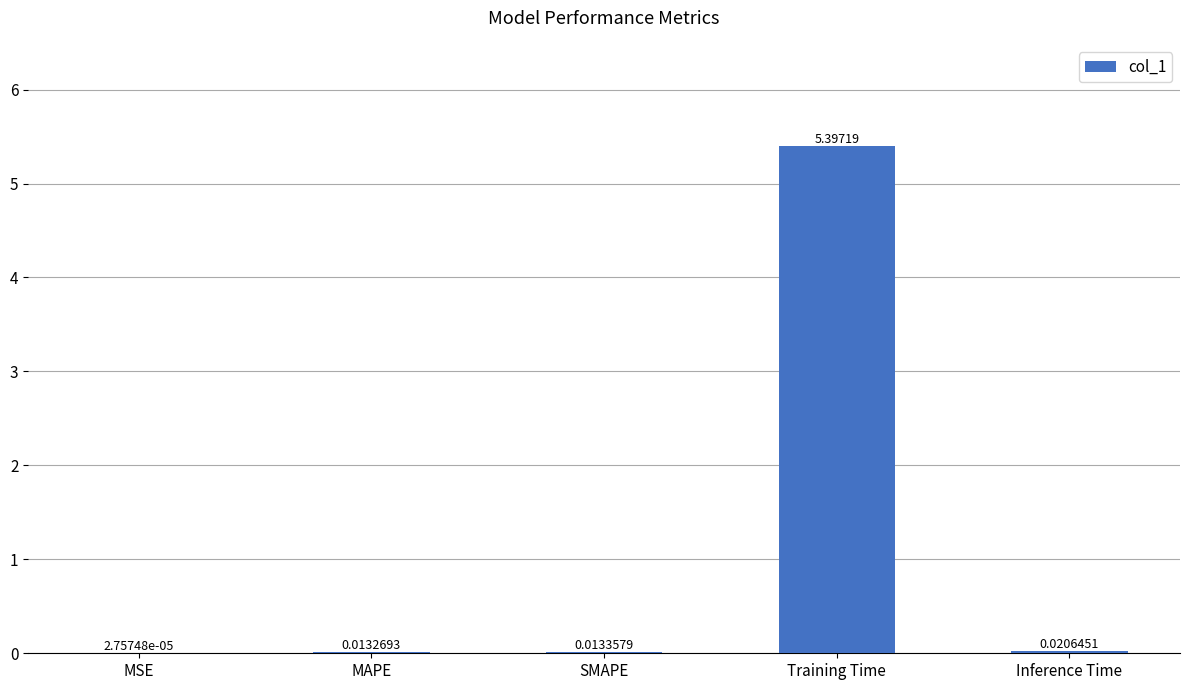

Are the bars grouped side by side (vs. stacked)?

No